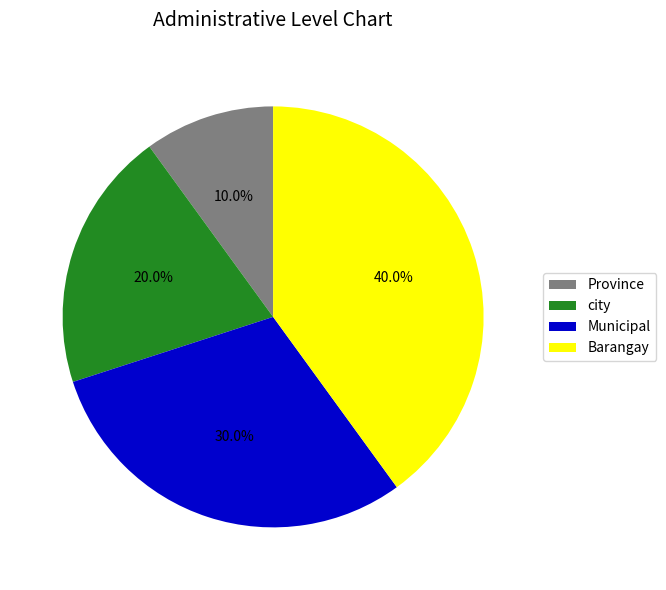

The Municipal slice represents 30% of the pie. True or false?

True